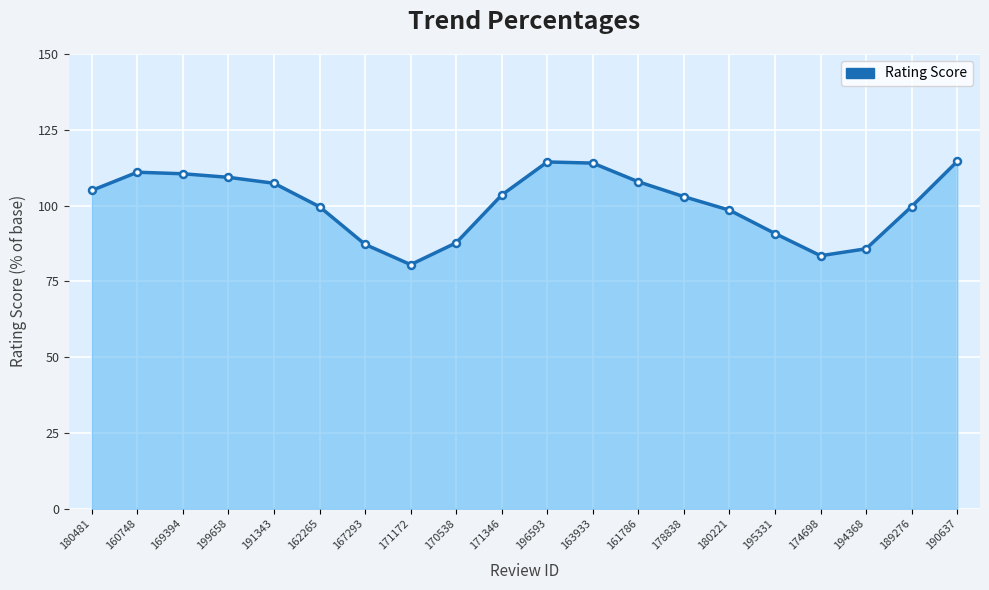

Approximately how many times larger is the value at 189276 compared to 160748?

0.9